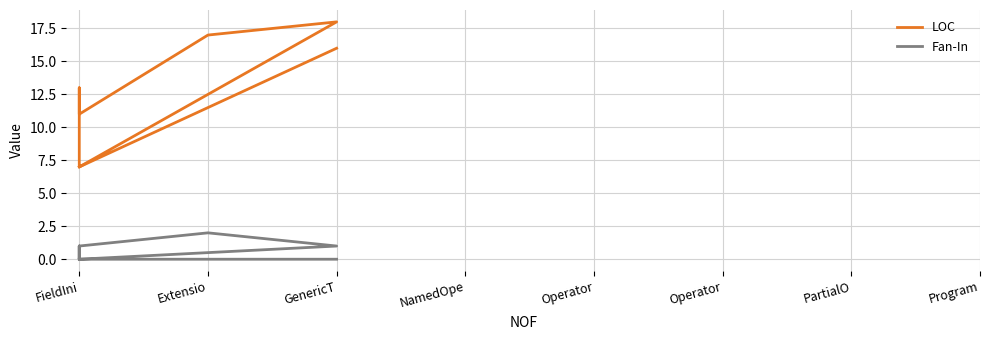

How many distinct data groups are displayed?

2